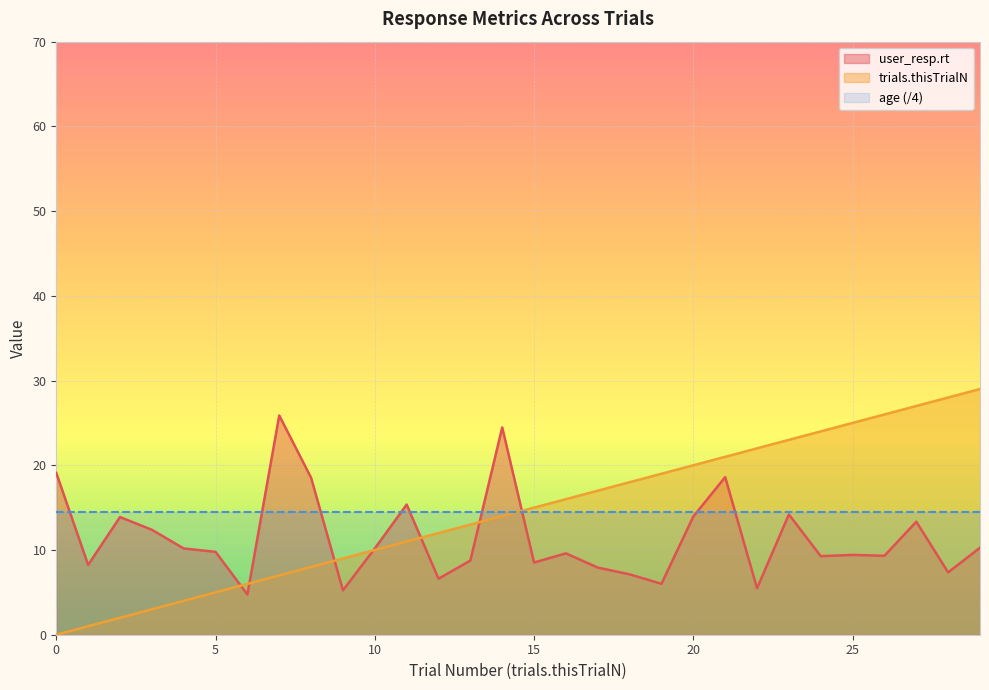

Count the number of data series in this chart.

3